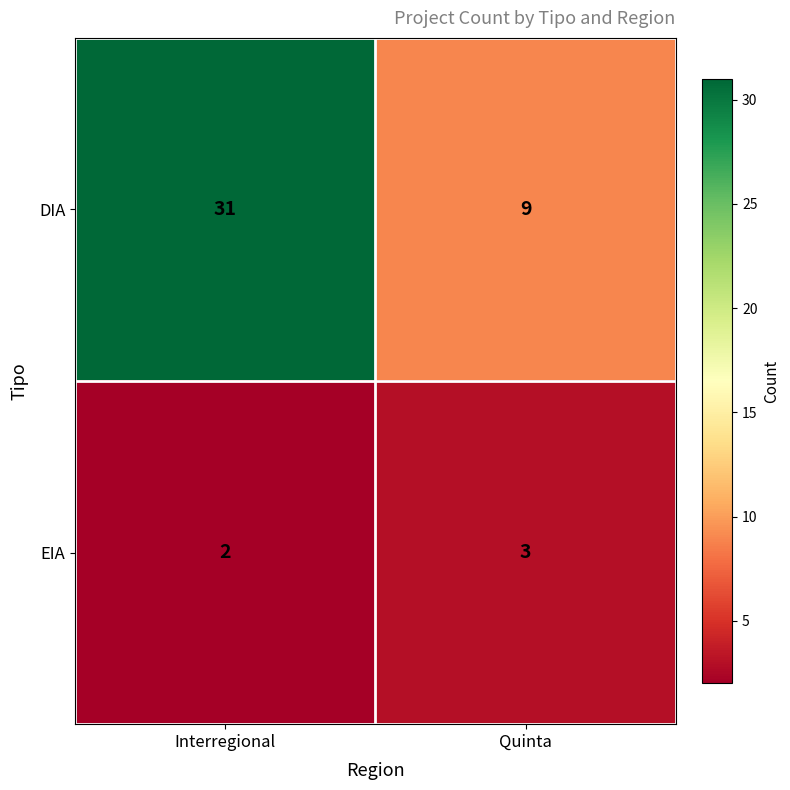

What is the difference between the highest and lowest values at Interregional?

29